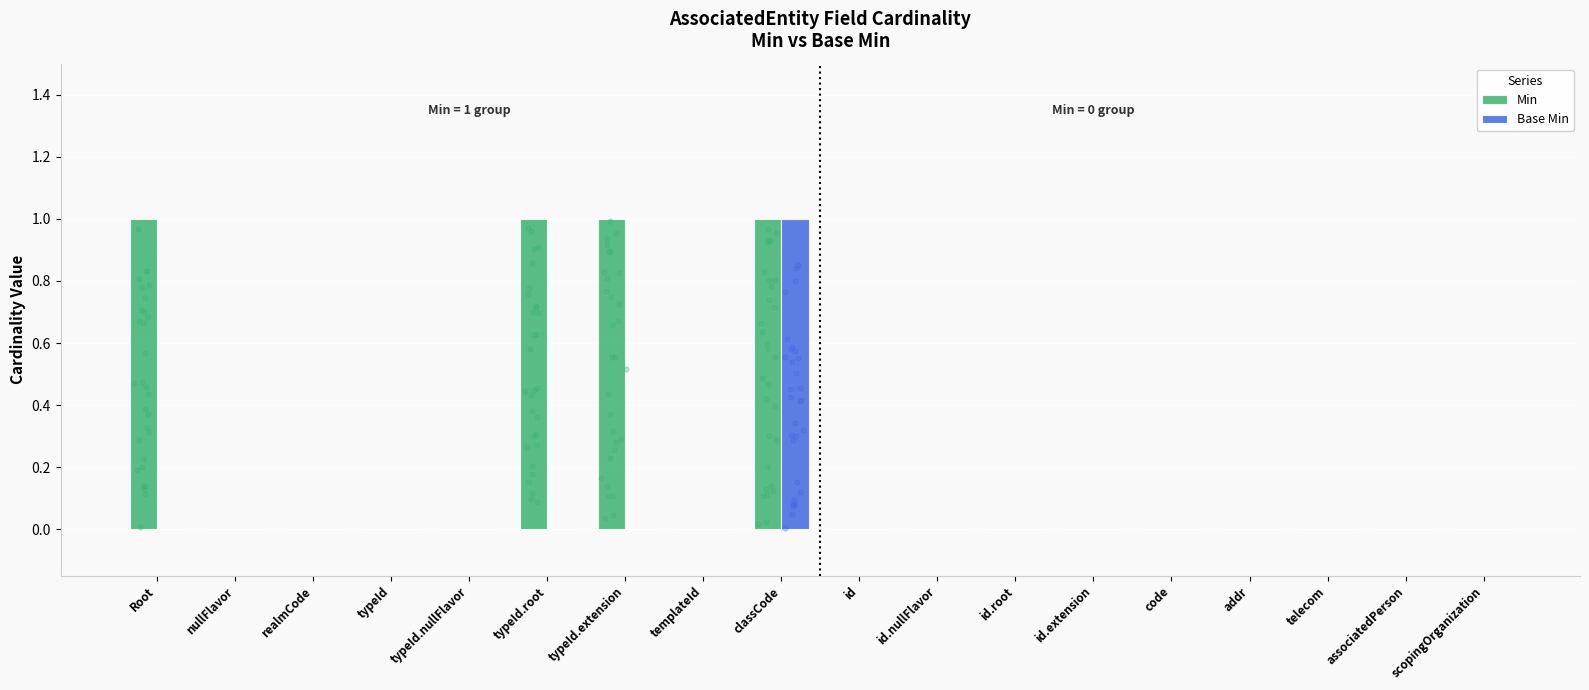

Which series reaches the maximum Y coordinate?

Min